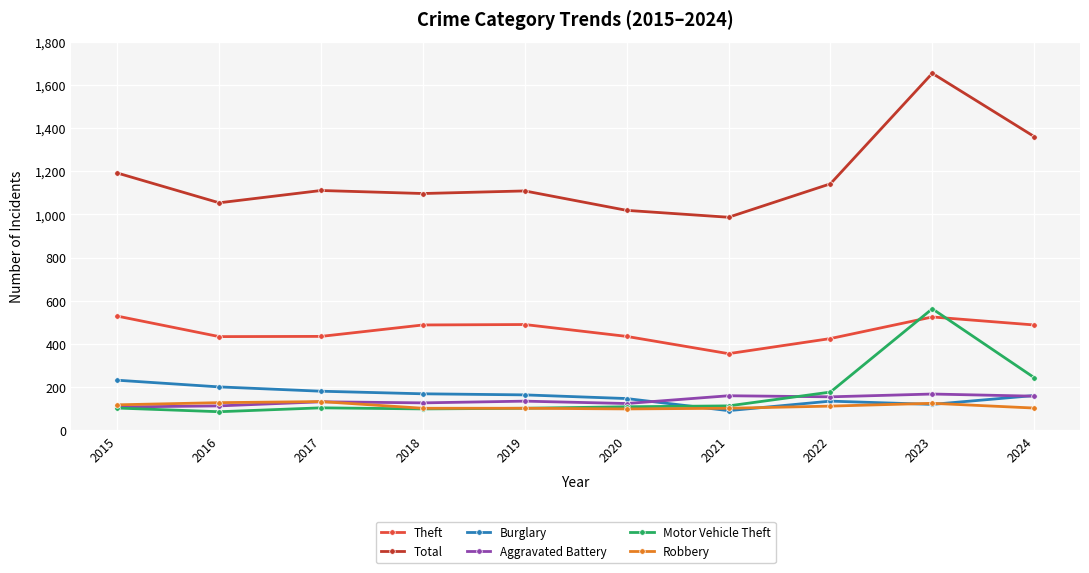

Which series has the largest total across all categories?

Total